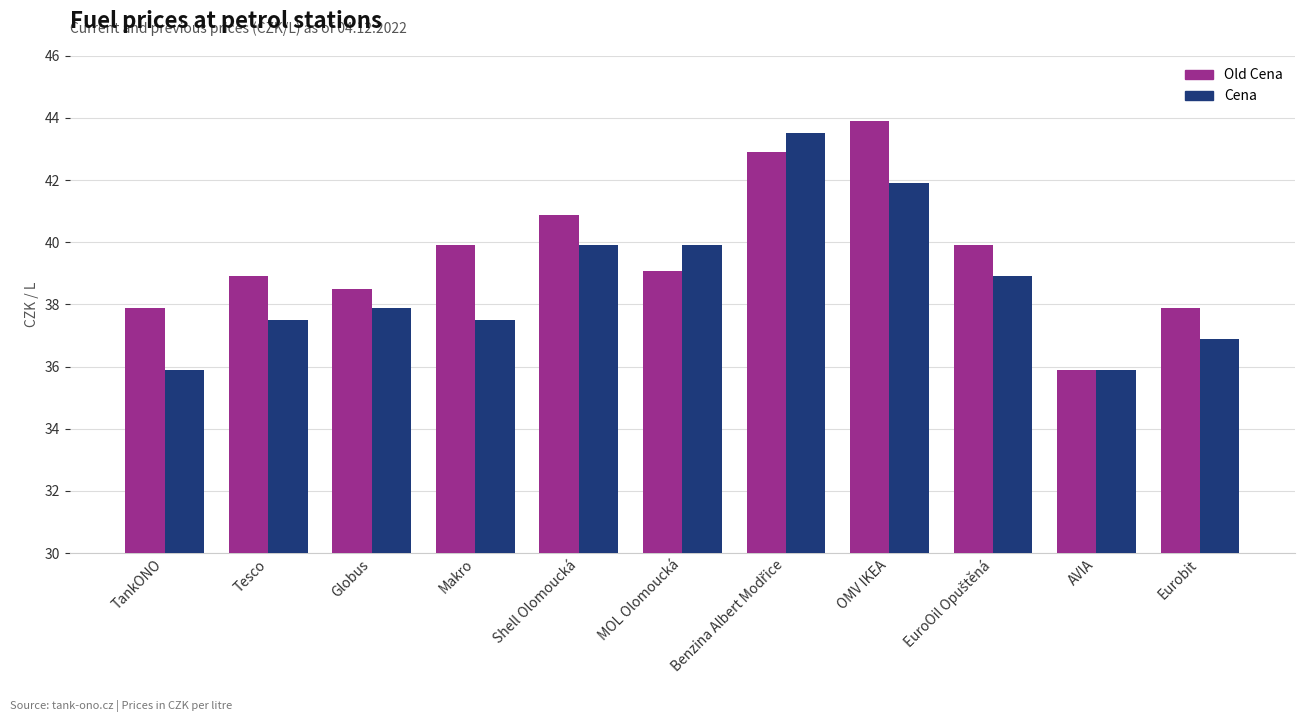

Reading left to right, what are all the values shown in this chart?

Old Cena: 37.9	38.9	38.5	39.9	40.9	39.1	42.9	43.9	39.9	35.9	37.9
Cena: 35.9	37.5	37.9	37.5	39.9	39.9	43.5	41.9	38.9	35.9	36.9